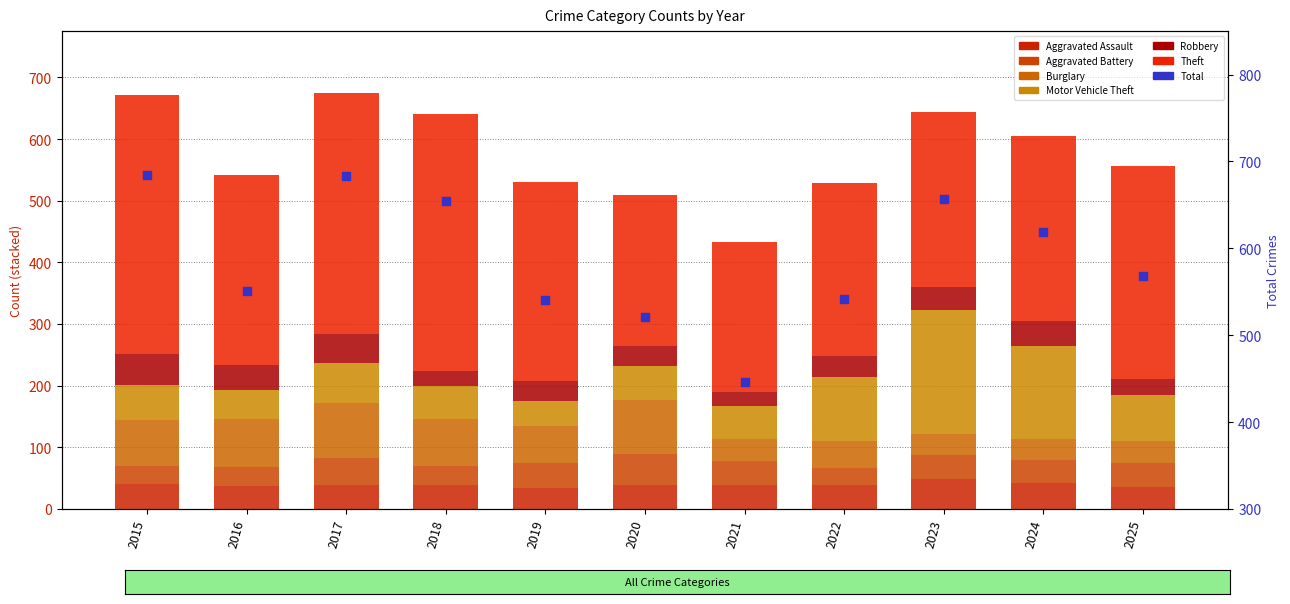

Which series contains the highest Y value?

Theft